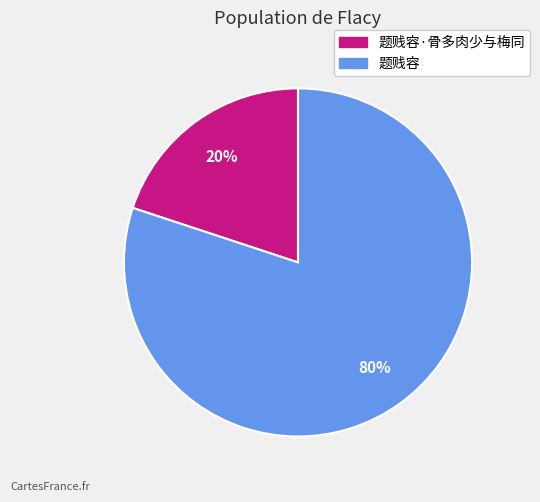

Count the number of slices in the pie.

2